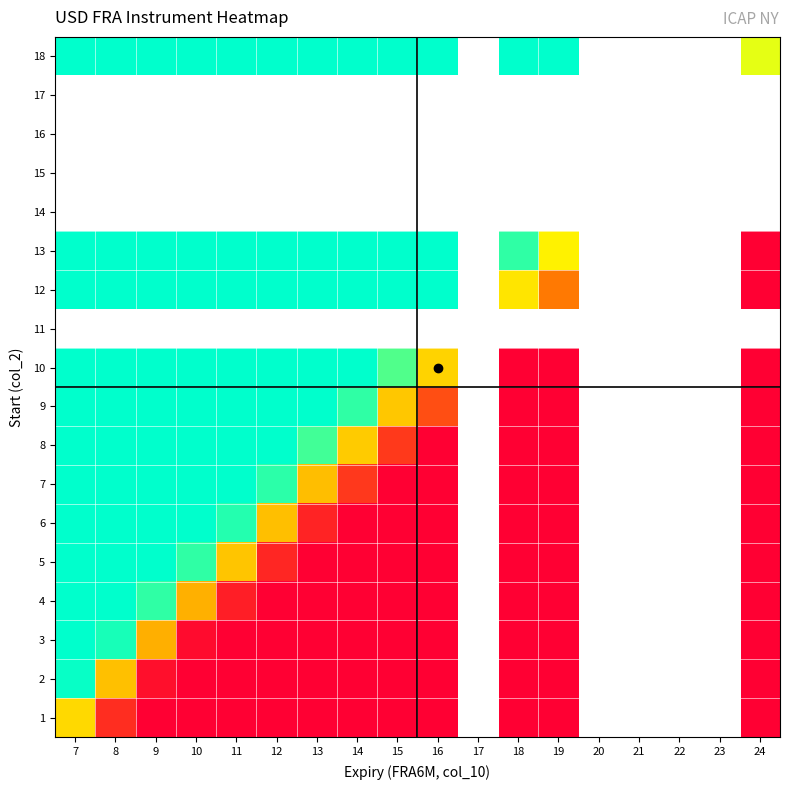

What is the approximate value of 8 at 7?

1.8